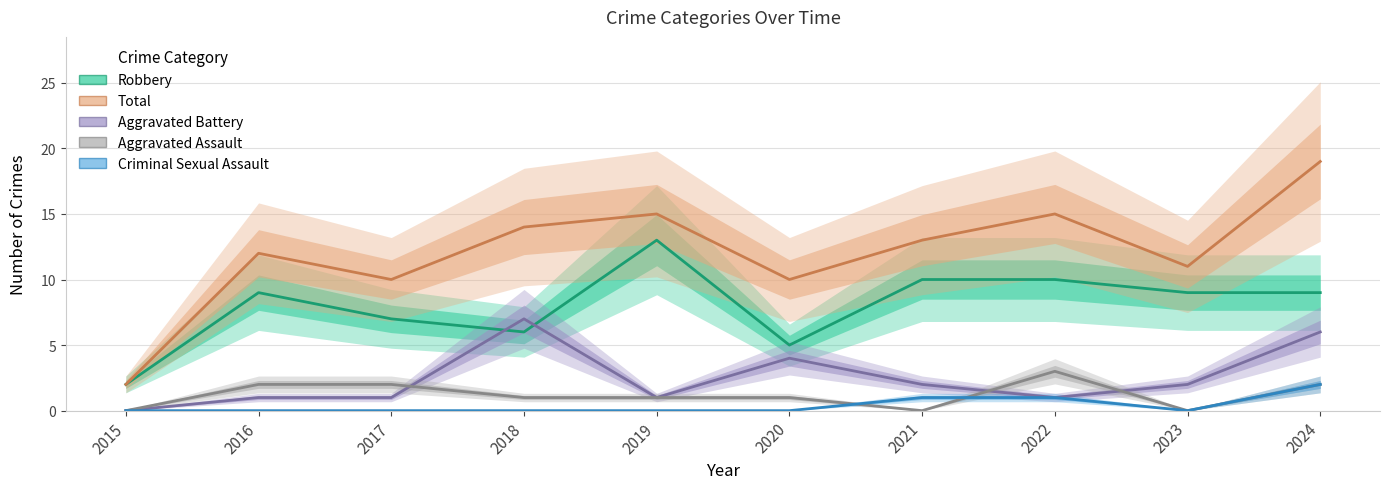

Which series has the largest total across all categories?

Total